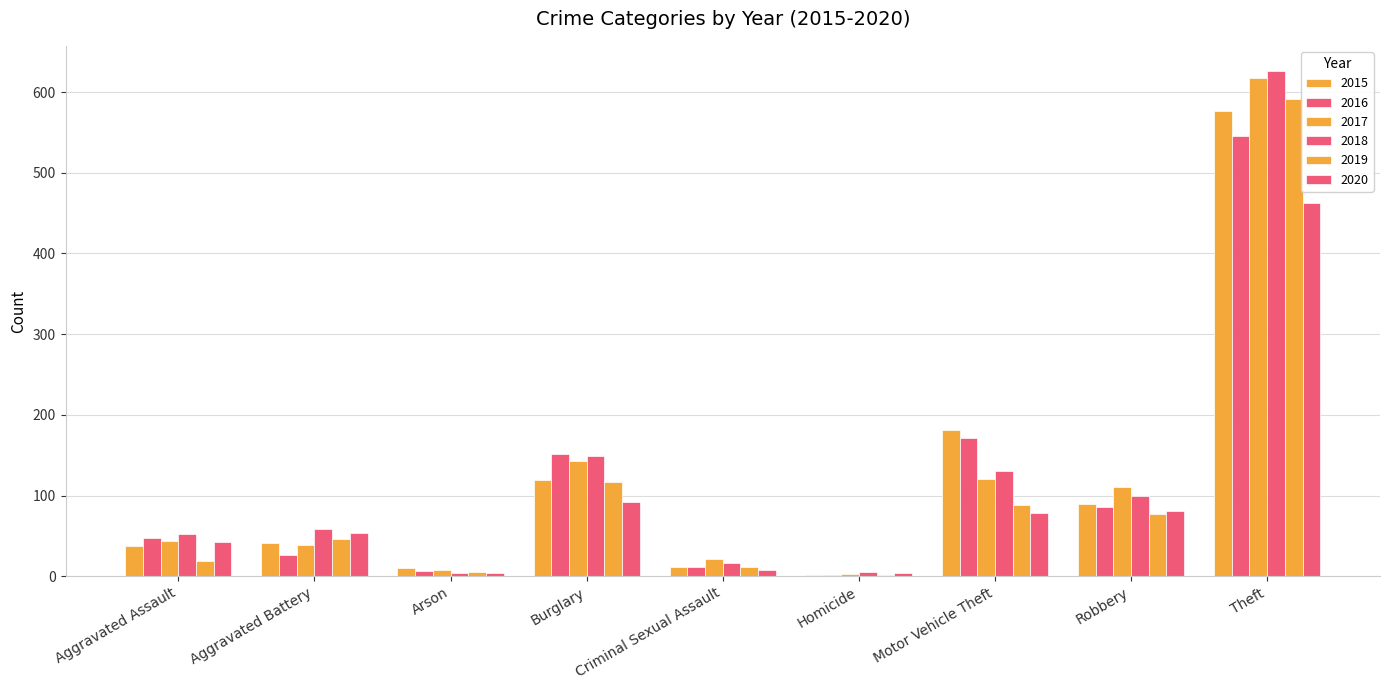

Reading left to right, list all the values displayed in this chart.

2015: 38	41	10	119	12	2	181	90	577
2016: 47	26	6	151	11	2	171	86	546
2017: 44	39	8	143	21	3	120	111	618
2018: 52	59	4	149	17	5	130	100	626
2019: 19	46	5	117	12	2	88	77	591
2020: 42	54	4	92	8	4	79	81	462